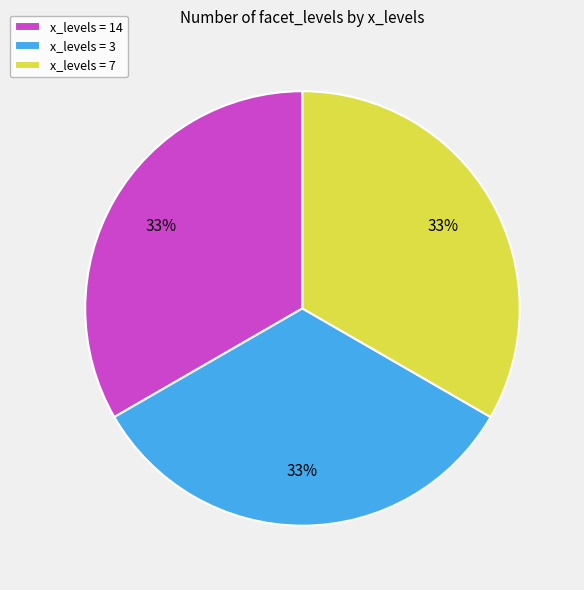

Combined, do x_levels = 7 and x_levels = 14 account for over 50%?

Yes